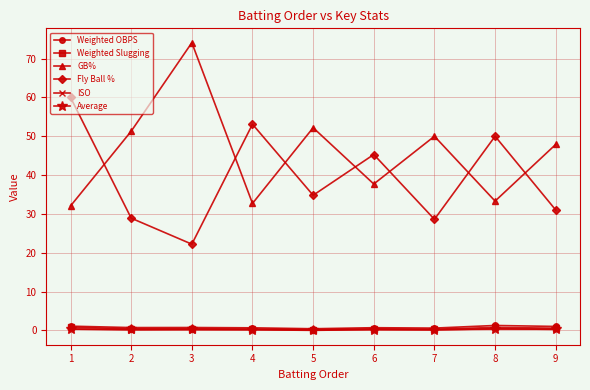

How many interior local peaks does the Fly Ball % series have?

3